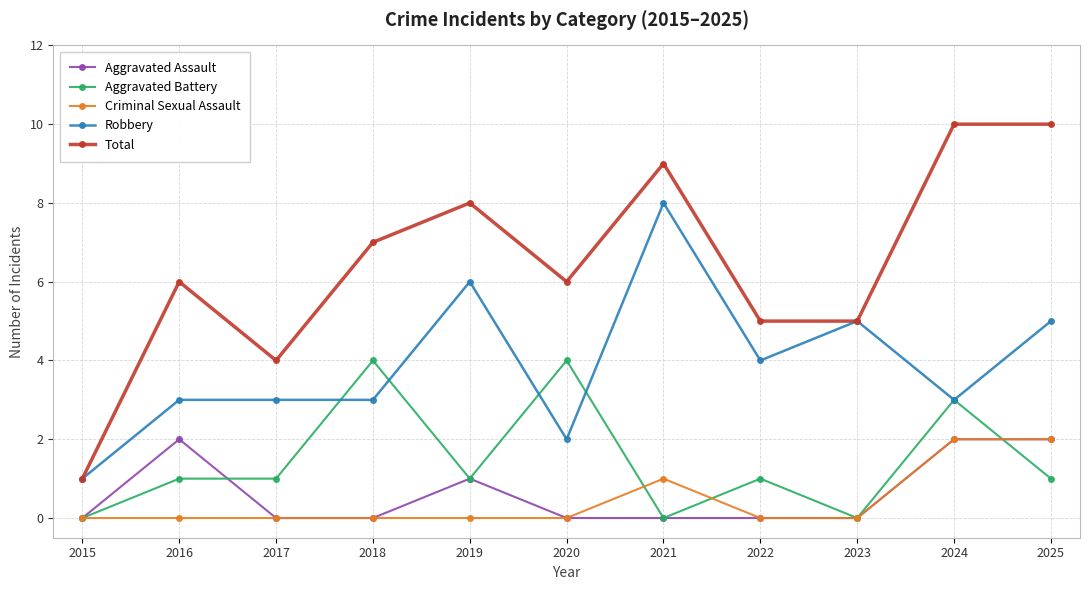

What is the difference between the highest and lowest values at 2017?

4